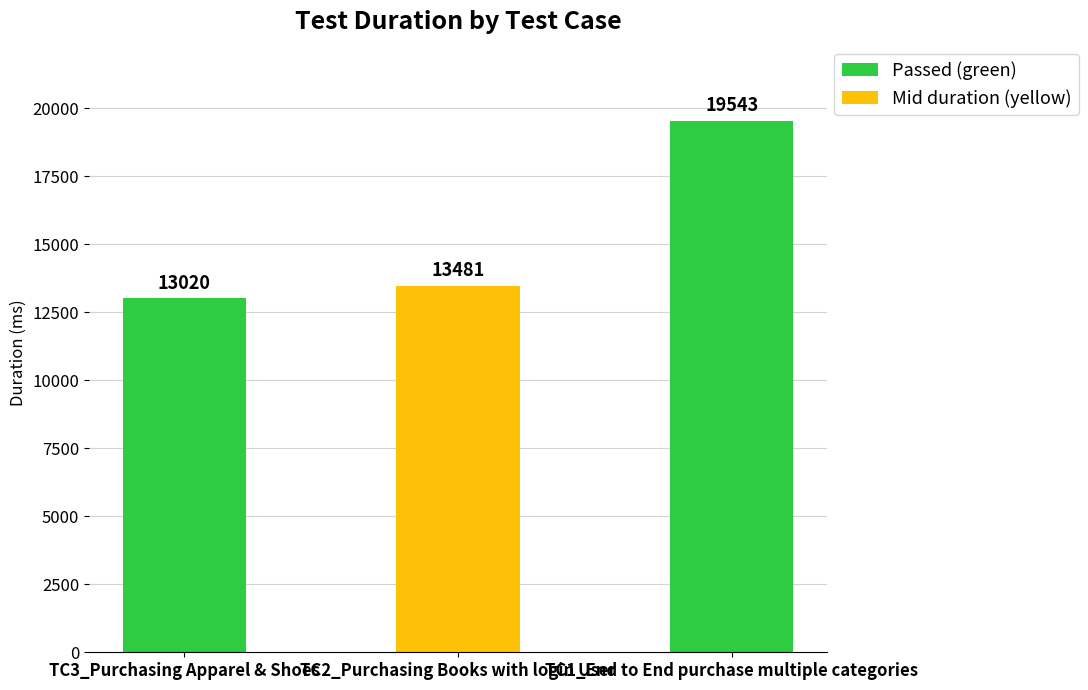

What position from the right is TC1_End to End purchase multiple categories?

1